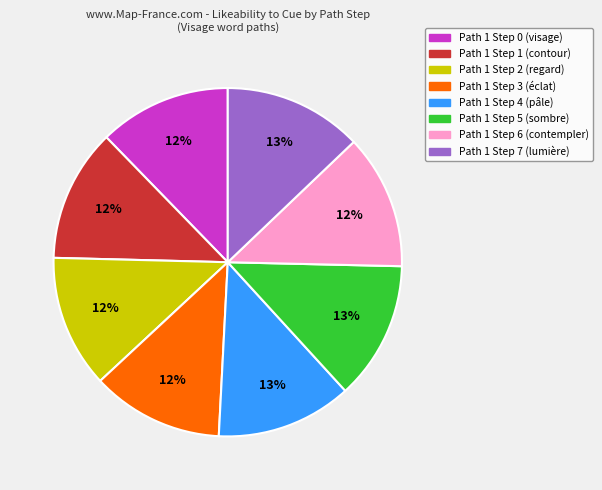

Between Path 1 Step 5 and Path 1 Step 1, which is larger?

Path 1 Step 5